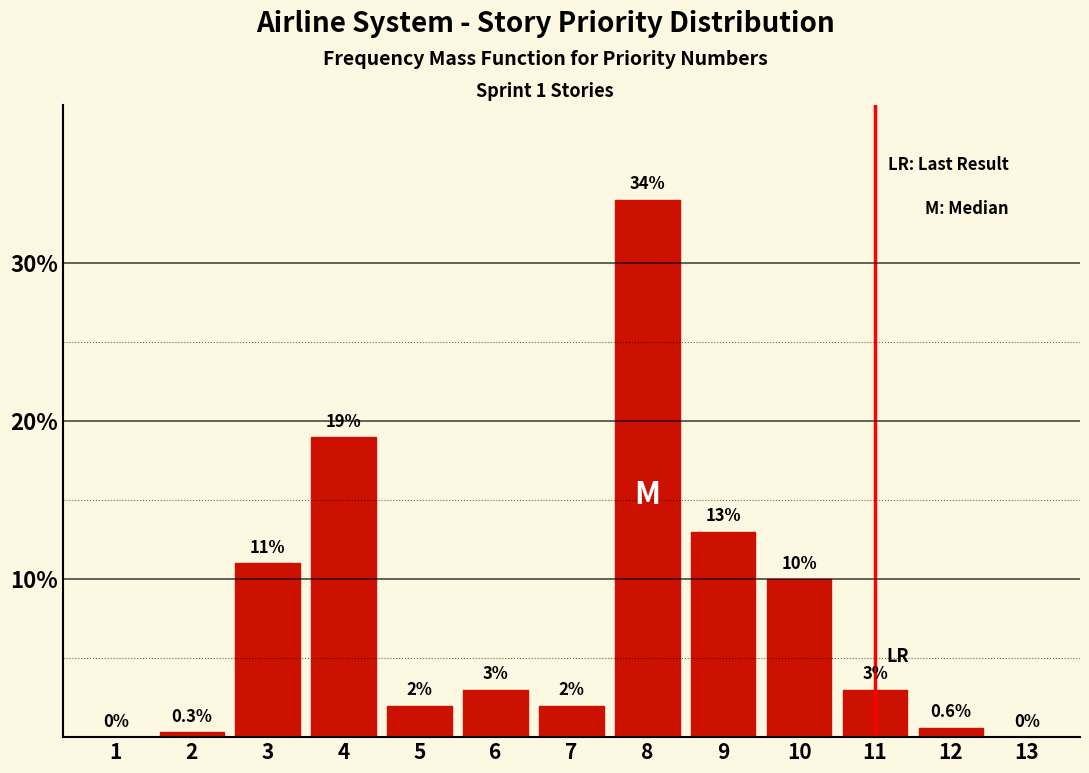

Reading right to left, list all the values displayed in this chart.

13=0.0	12=0.6	11=3.0	10=10.0	9=13.0	8=34.0	7=2.0	6=3.0	5=2.0	4=19.0	3=11.0	2=0.3	1=0.0